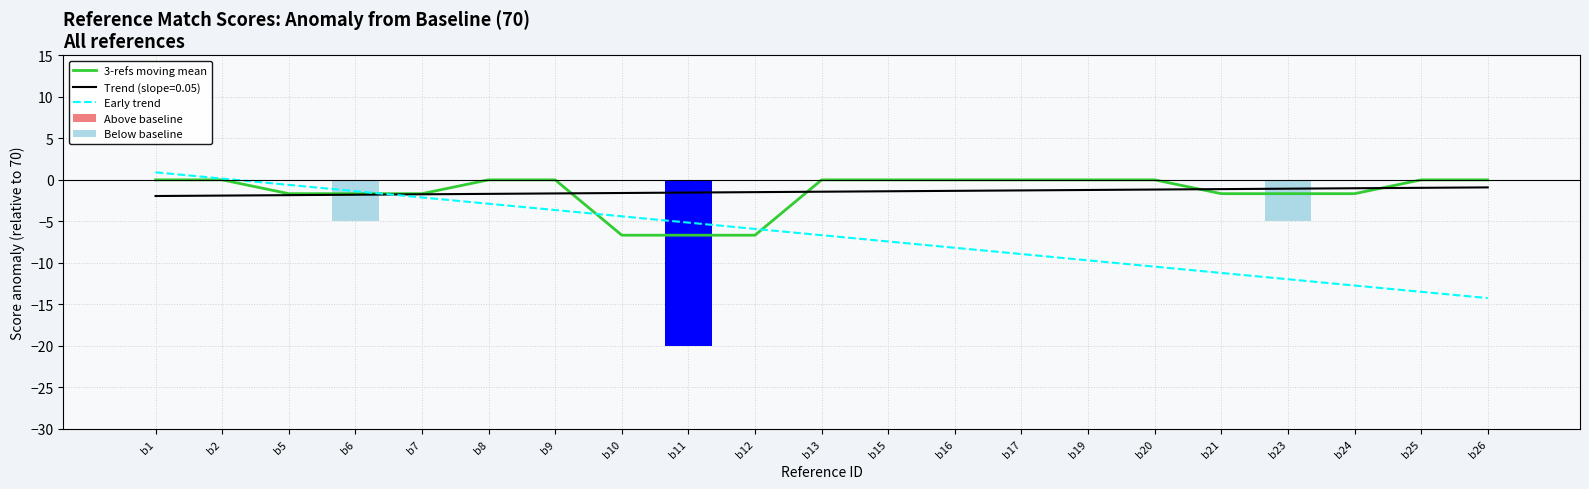

The value of Trend (slope=0.05) at b1 is -1.9. True or false?

True